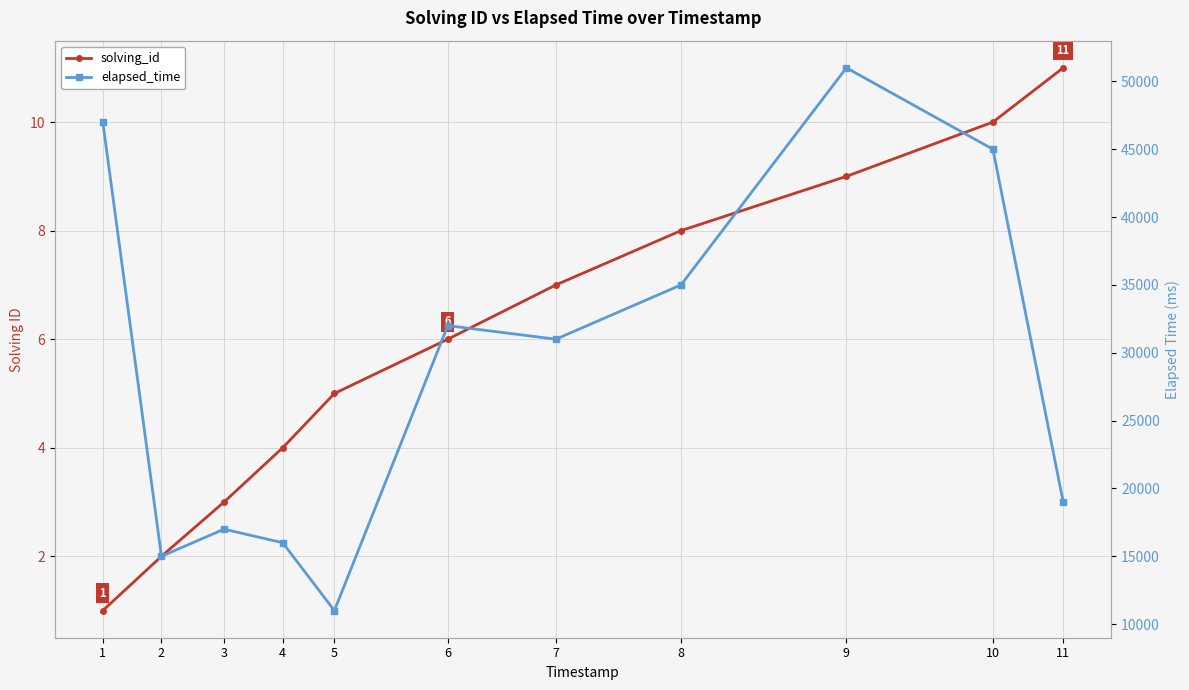

In elapsed_time, how many points are lower than both neighbors (excluding endpoints)?

3